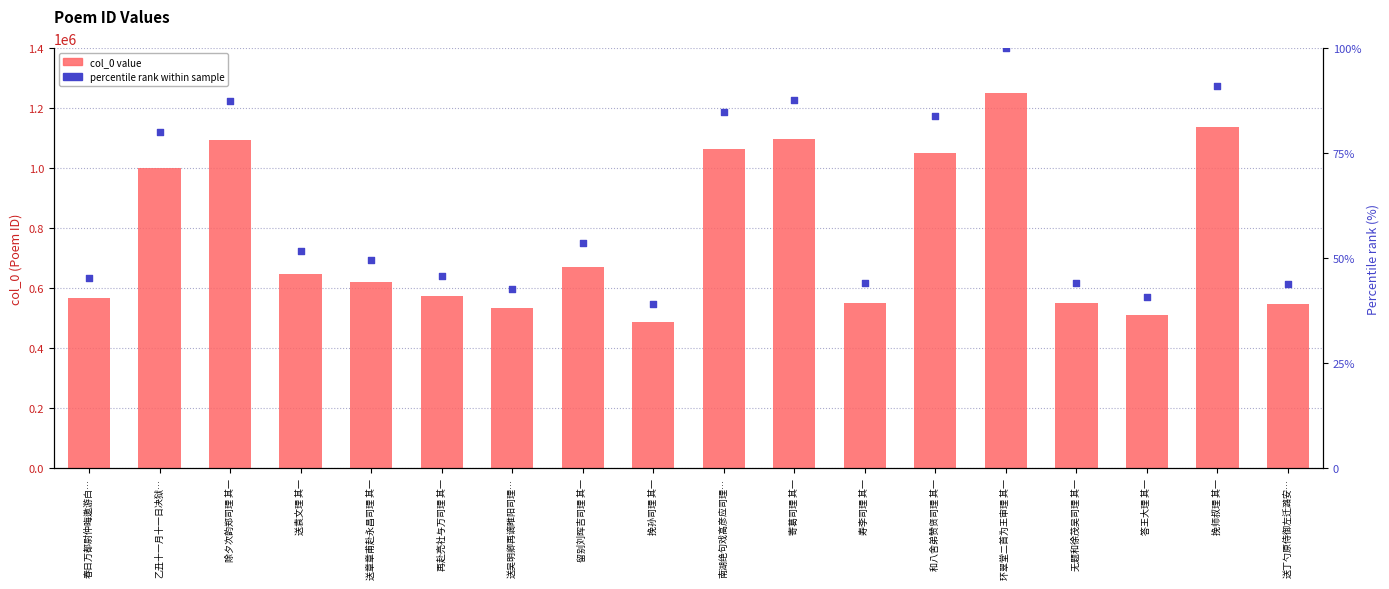

Which series contains the highest Y value?

col_0 value